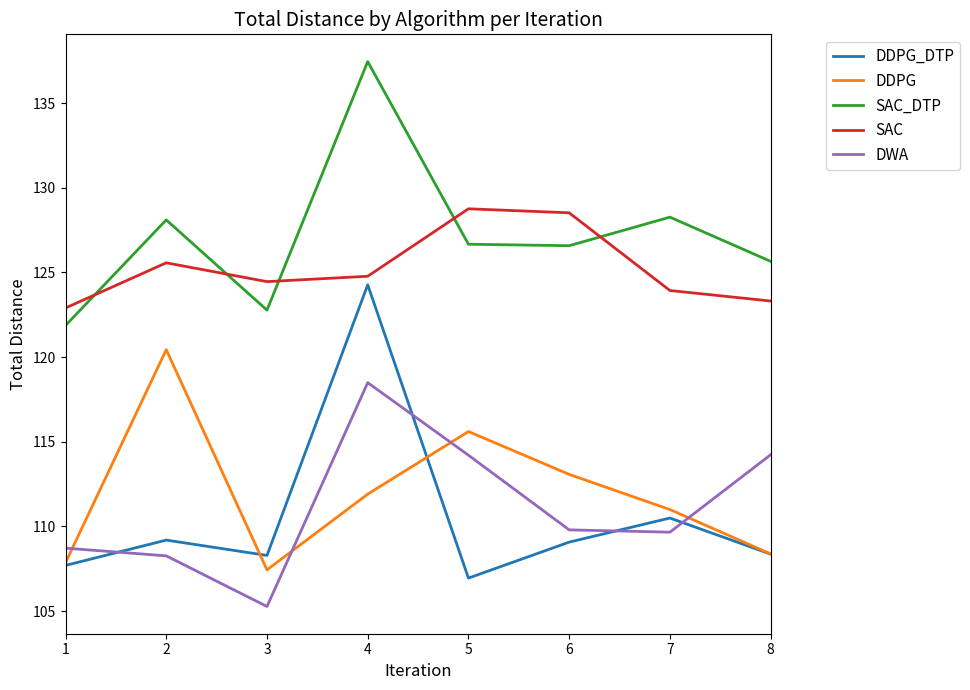

At which category does the chart reach its peak across all series?

4